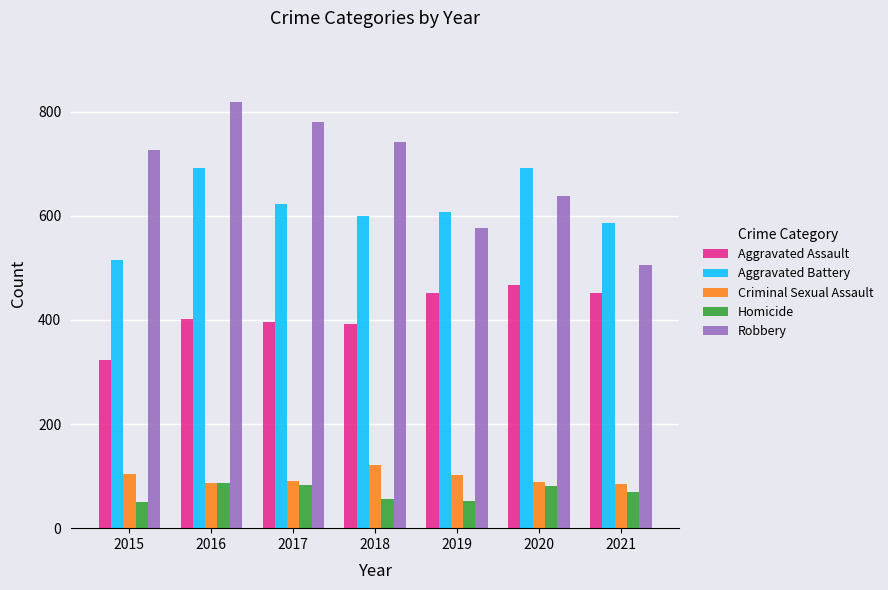

What is the difference between the highest and lowest values at 2018?

685